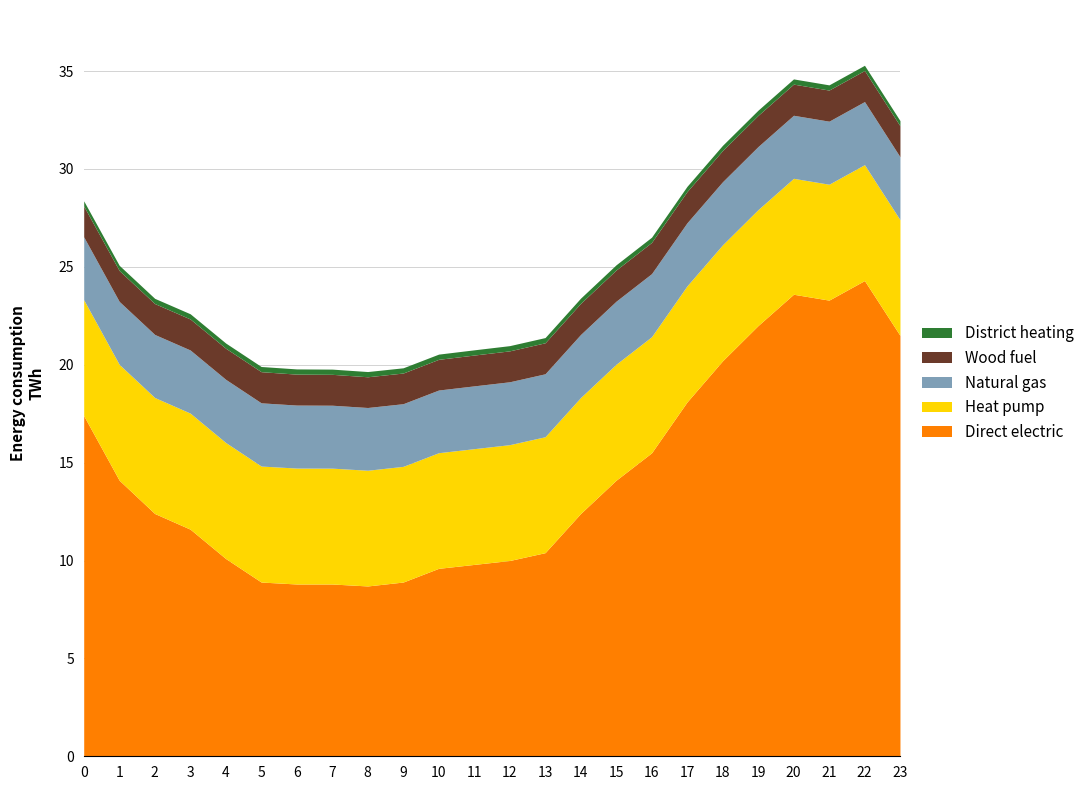

List the labels in order of Heat pump value, smallest first.

10, 9, 23, 8, 11, 7, 12, 1, 22, 0, 21, 20, 13, 6, 19, 5, 15, 14, 2, 18, 4, 3, 17, 16